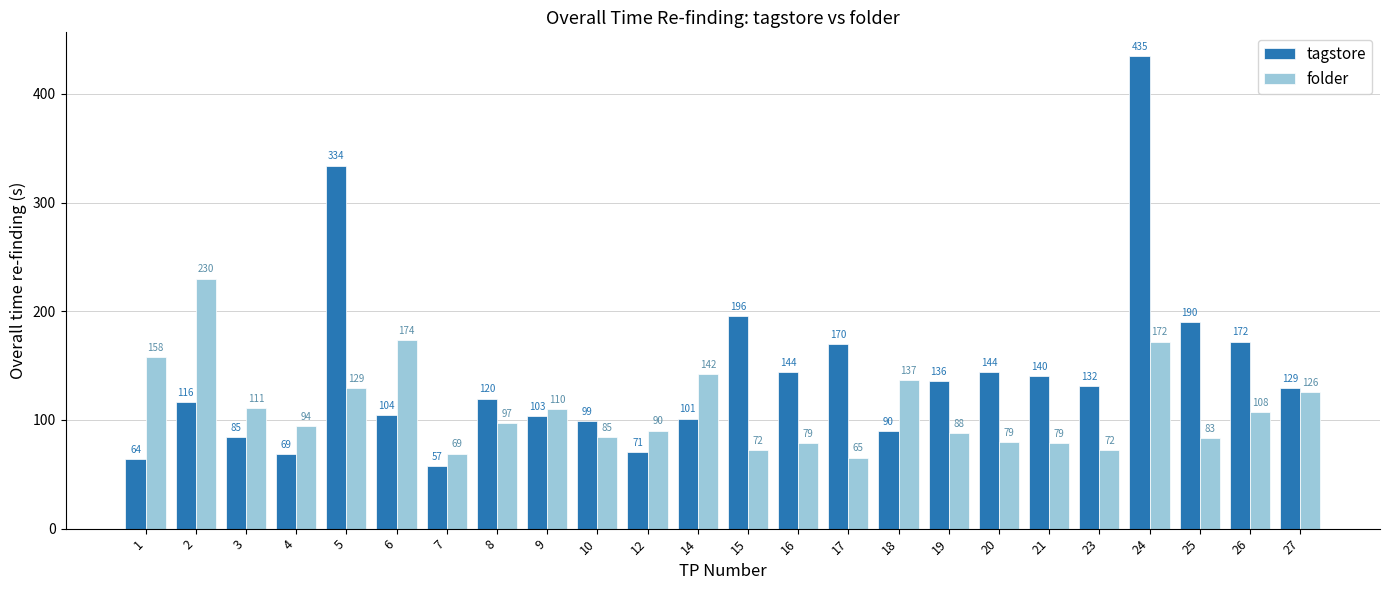

What is the difference between the maximum and minimum values in the folder series?

164.6